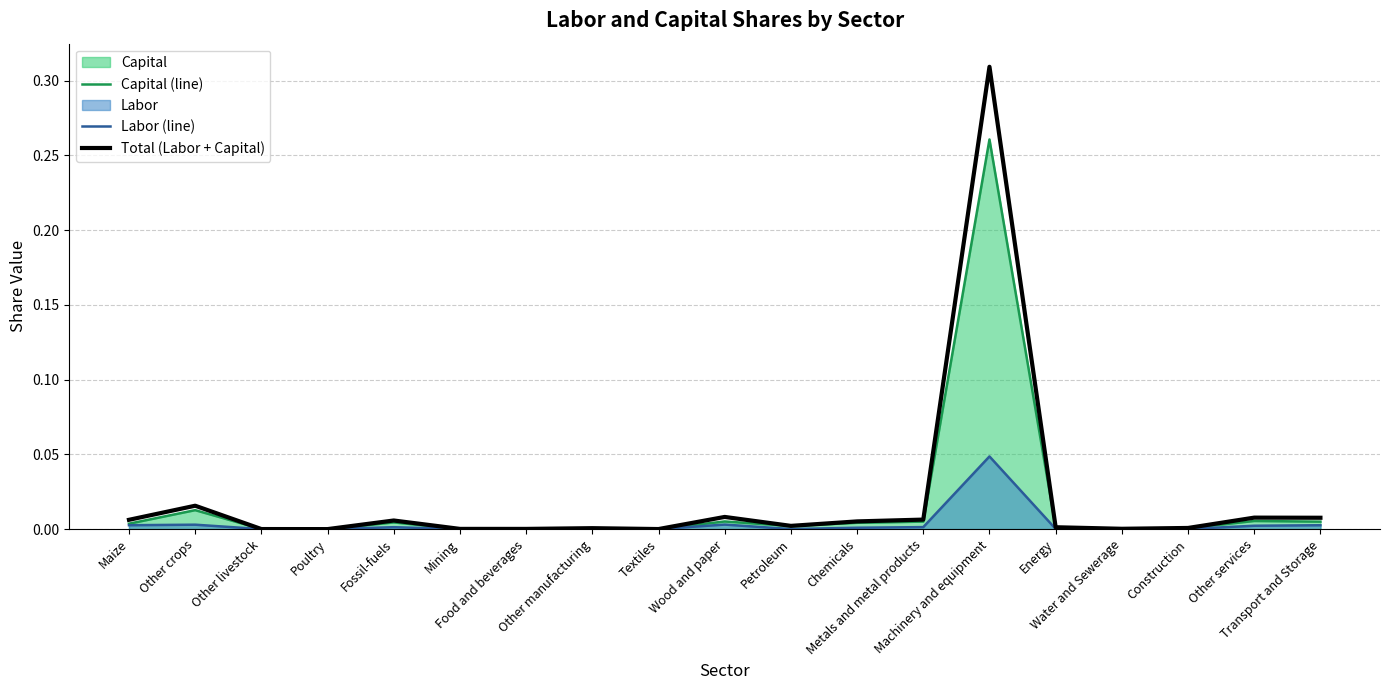

What is the difference between the maximum and second lowest values in the Capital (line) series?

0.3